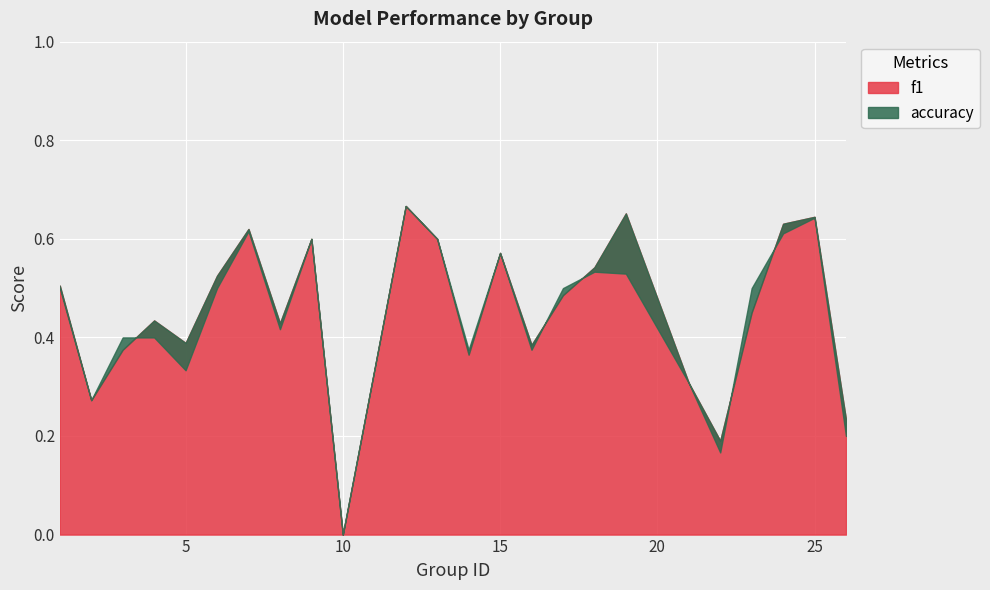

What are all the series names shown in the legend?

f1, accuracy